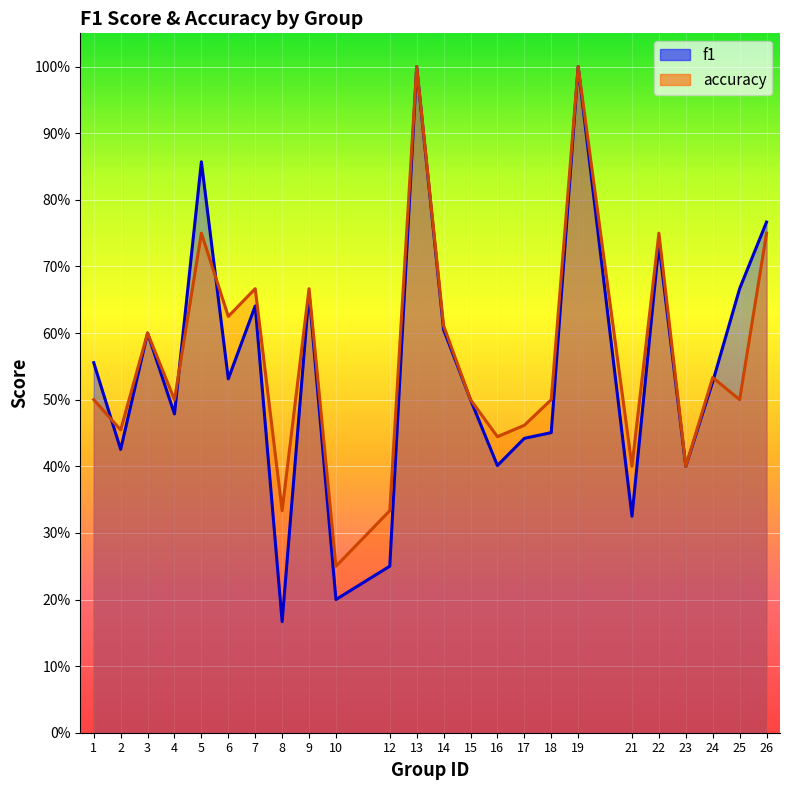

What is the spread (max minus min) of values at 25?

0.2